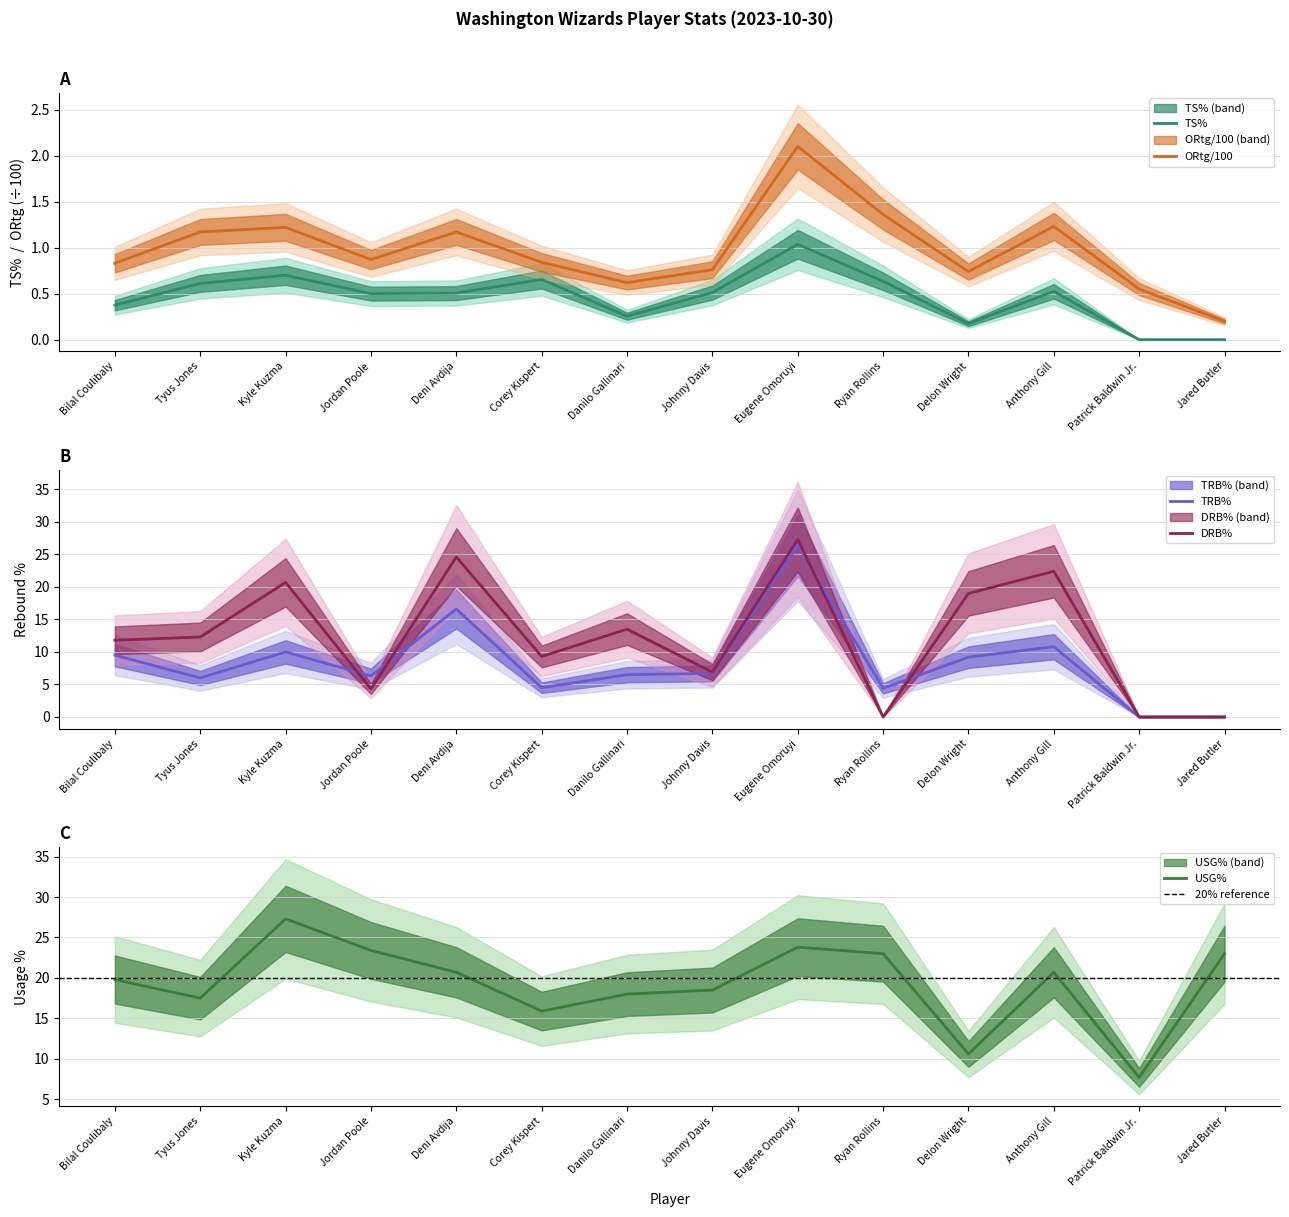

At Eugene Omoruyi, list the series in order from smallest to largest.

TS%, ORtg, USG%, TRB%, DRB%